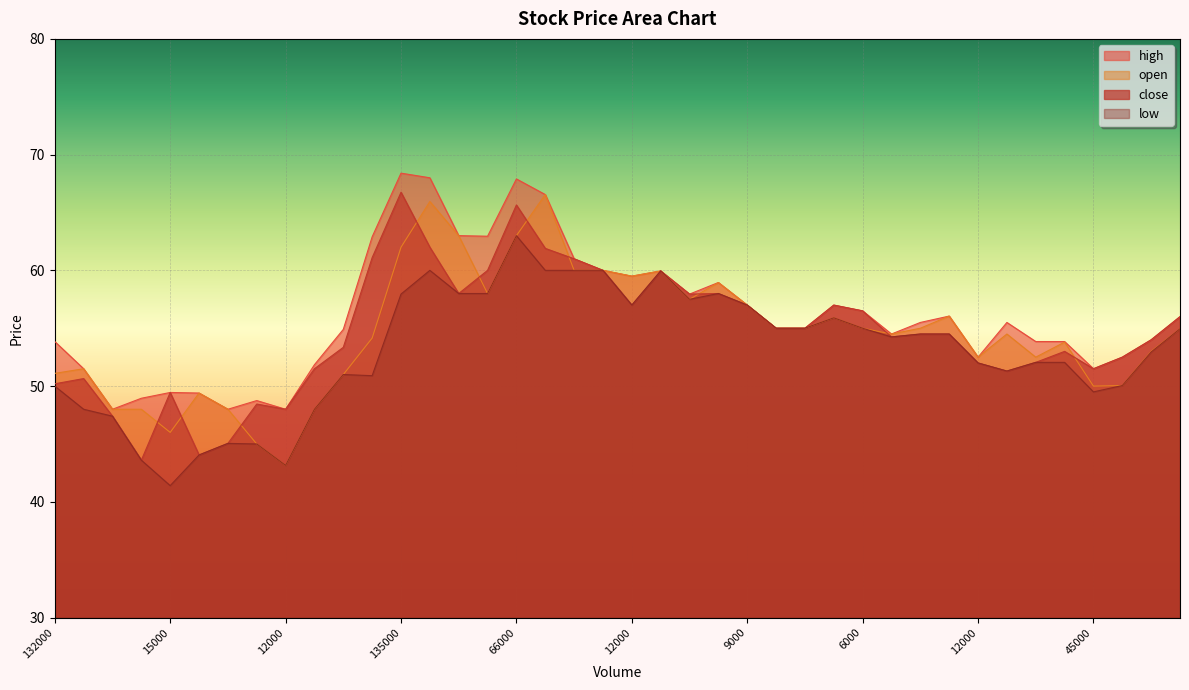

How many data points in high are above 55?

20